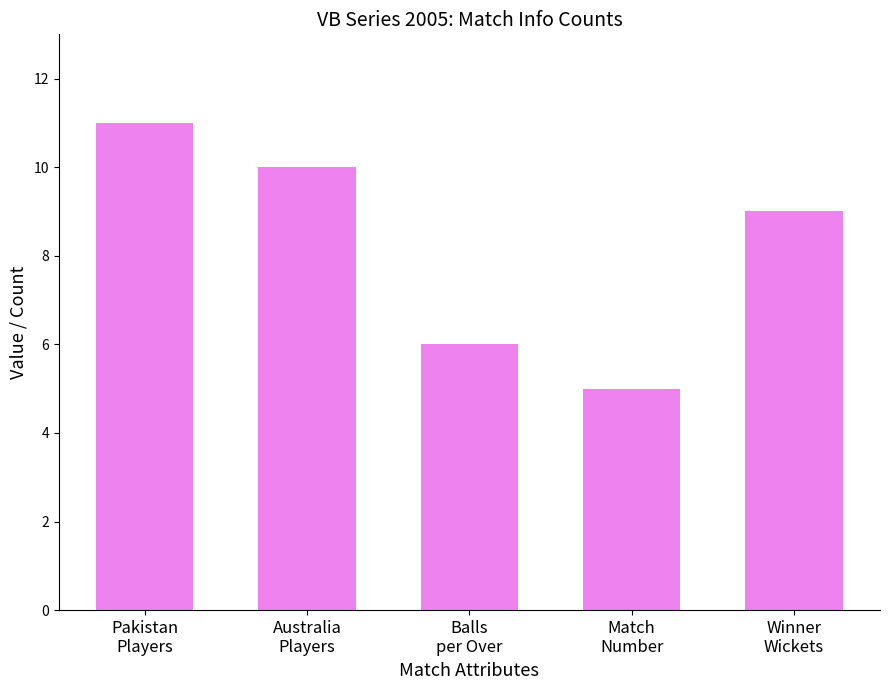

What is the difference between the values at Match
Number and Balls
per Over?

1